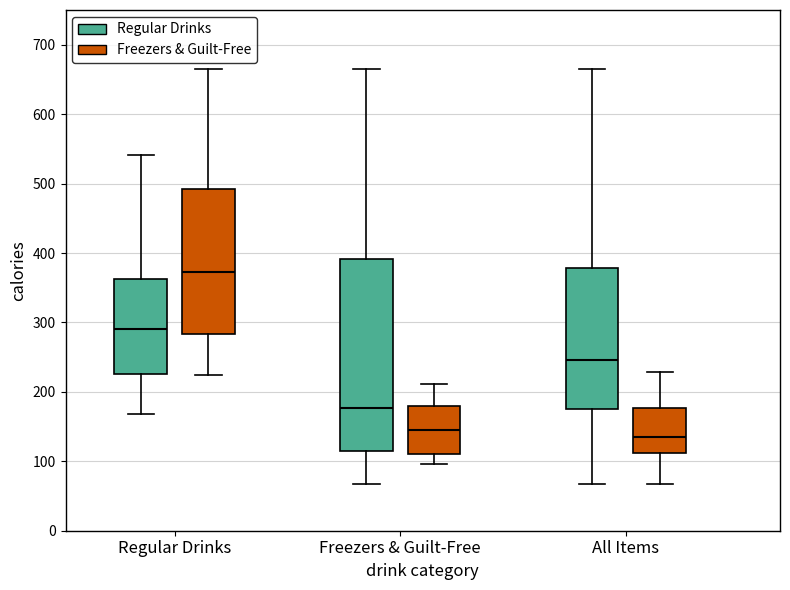

Reading left to right, read every box against the y-axis: the position of its median line, the range the box covers, and the ends of its whiskers. The values are not printed on the chart, so give them approximately, as read against the axis.

Regular Drinks (Regular Drinks): median 290, box 230 to 360, whiskers 170 to 540
Regular Drinks (Freezers & Guilt-Free): median 370, box 280 to 490, whiskers 230 to 670
Freezers & Guilt-Free (Regular Drinks): median 180, box 110 to 390, whiskers 70 to 670
Freezers & Guilt-Free (Freezers & Guilt-Free): median 150, box 110 to 180, whiskers 100 to 210
All Items (Regular Drinks): median 250, box 170 to 380, whiskers 70 to 670
All Items (Freezers & Guilt-Free): median 130, box 110 to 180, whiskers 70 to 230